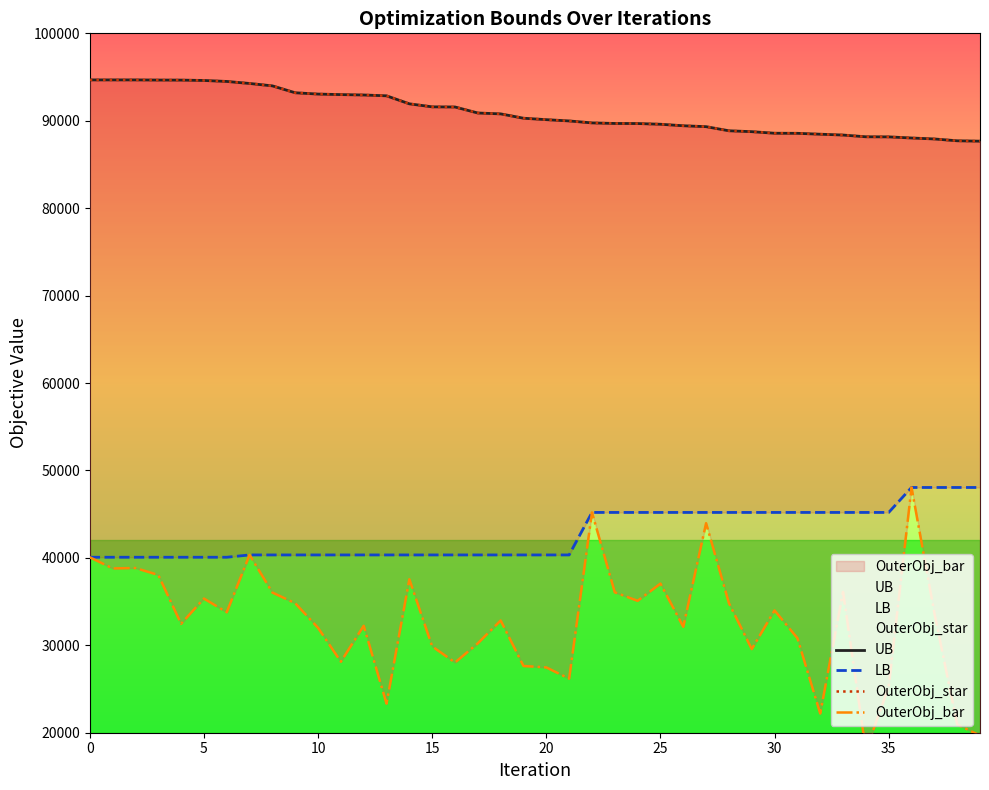

What is the lowest value of the LB series?

40072